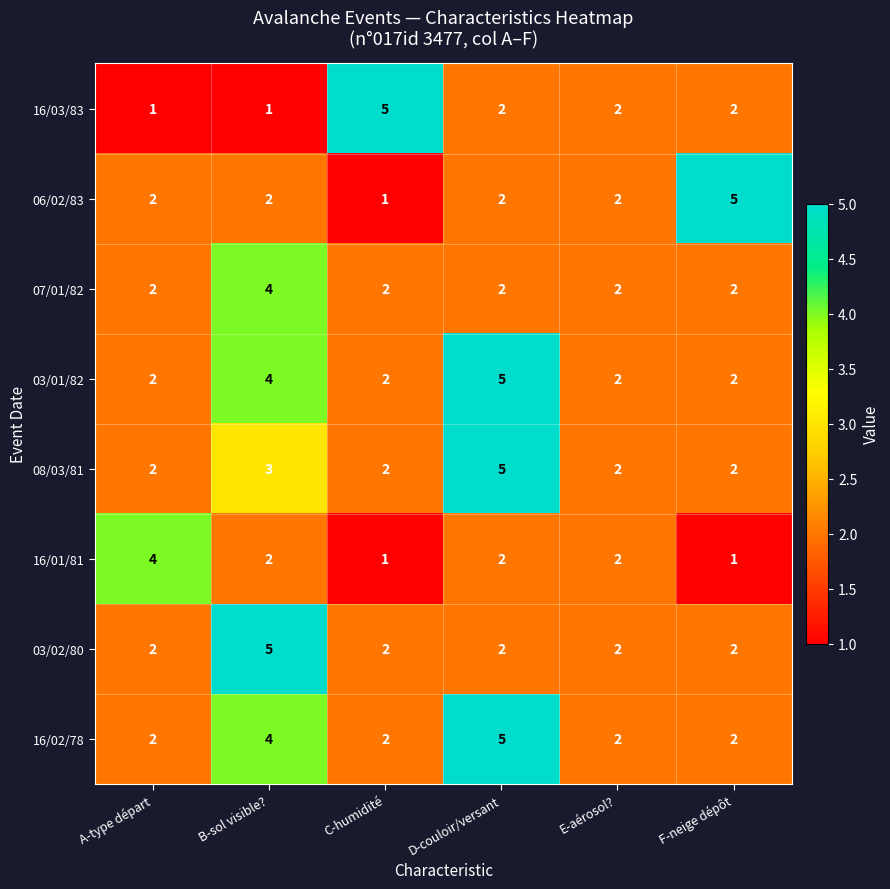

Where does the 16/03/83 series first go above 2?

C-humidité